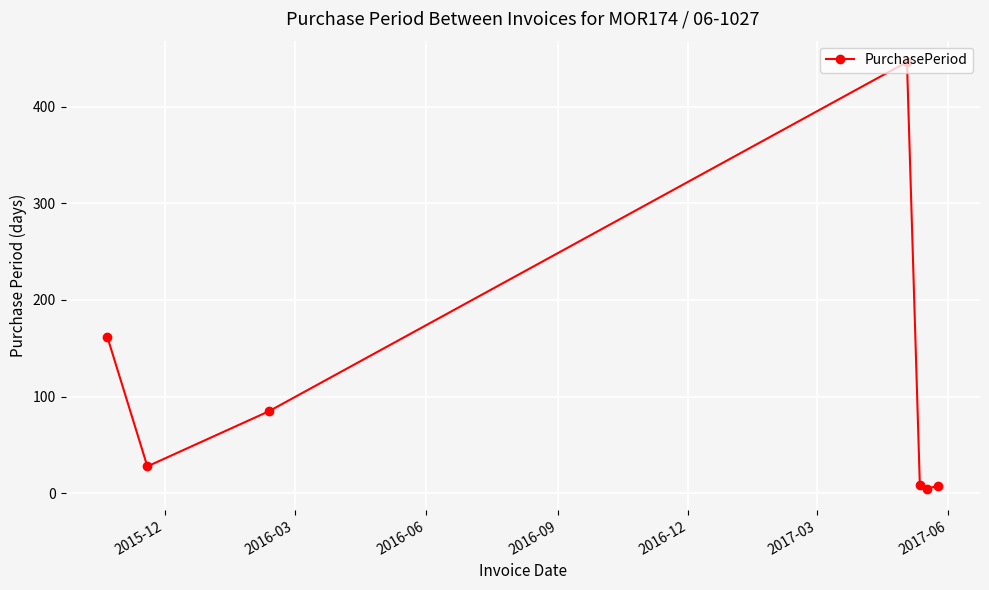

What is the maximum value shown in the chart?

446